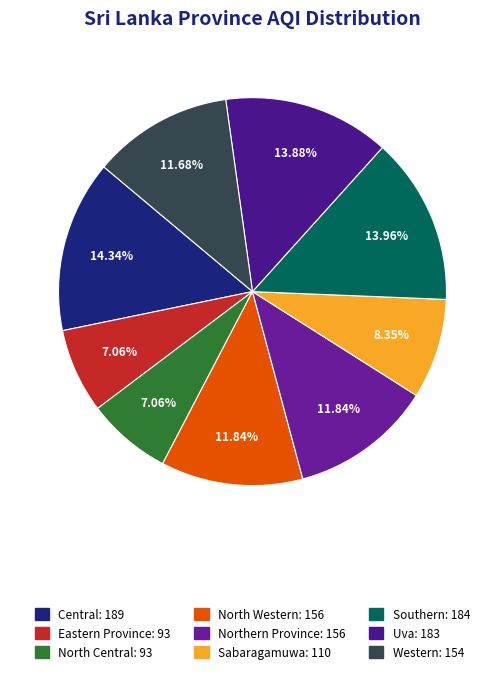

Which slice is the largest?

Central